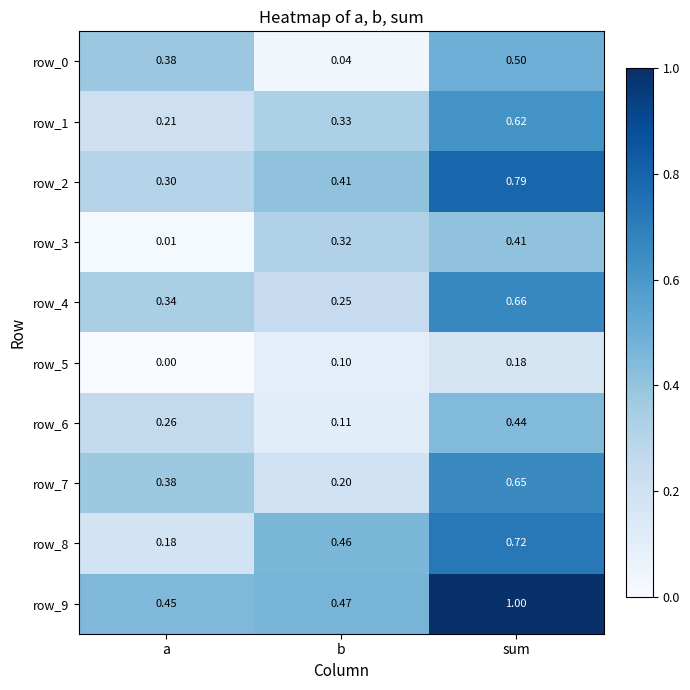

Is the value of row_4 at sum greater than the value of row_7 at a?

Yes